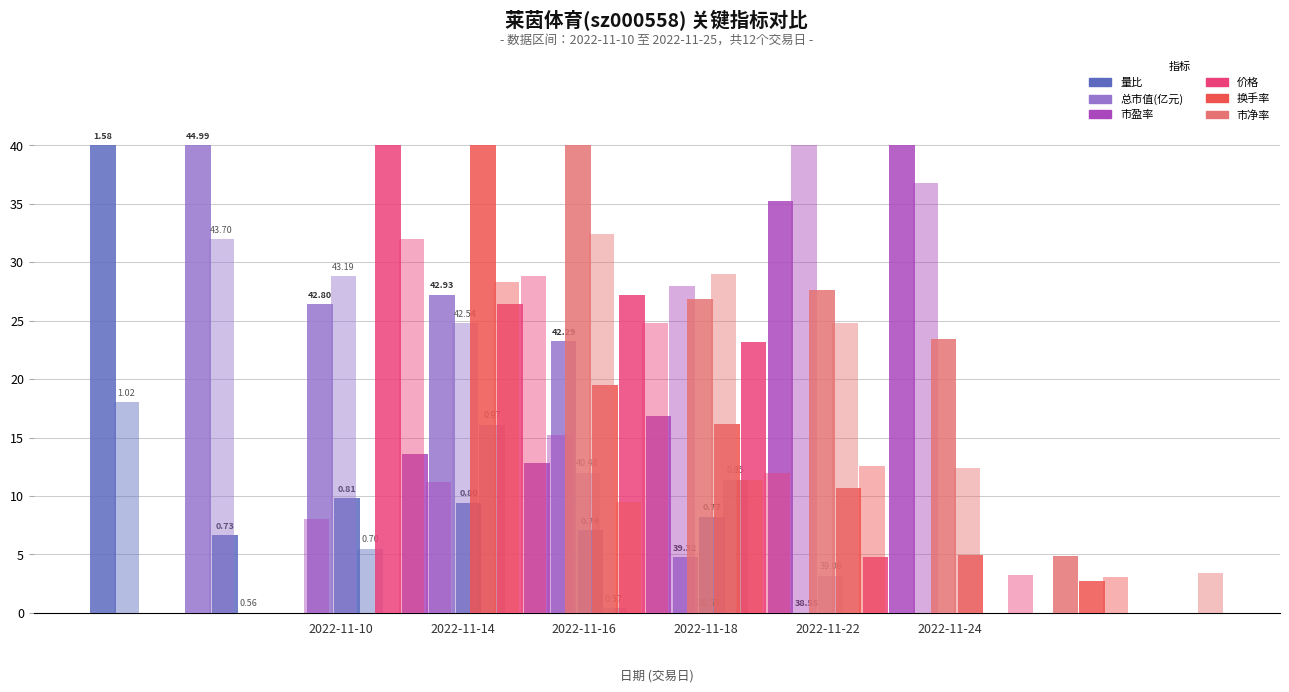

What is the difference between the maximum and minimum values in the 市净率 series?

40.0